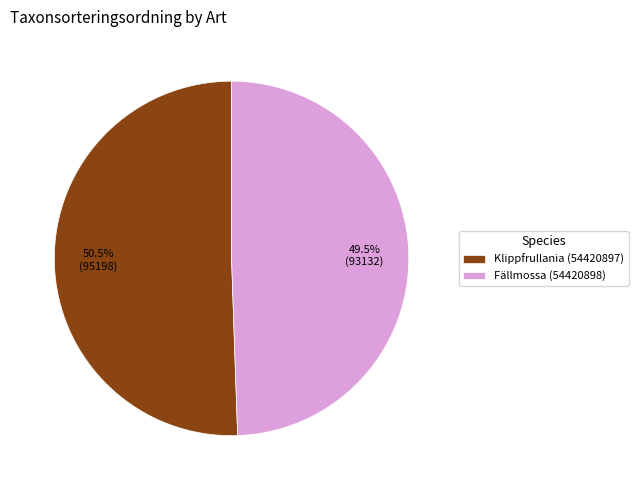

What is the majority slice?

Klippfrullania (54420897)